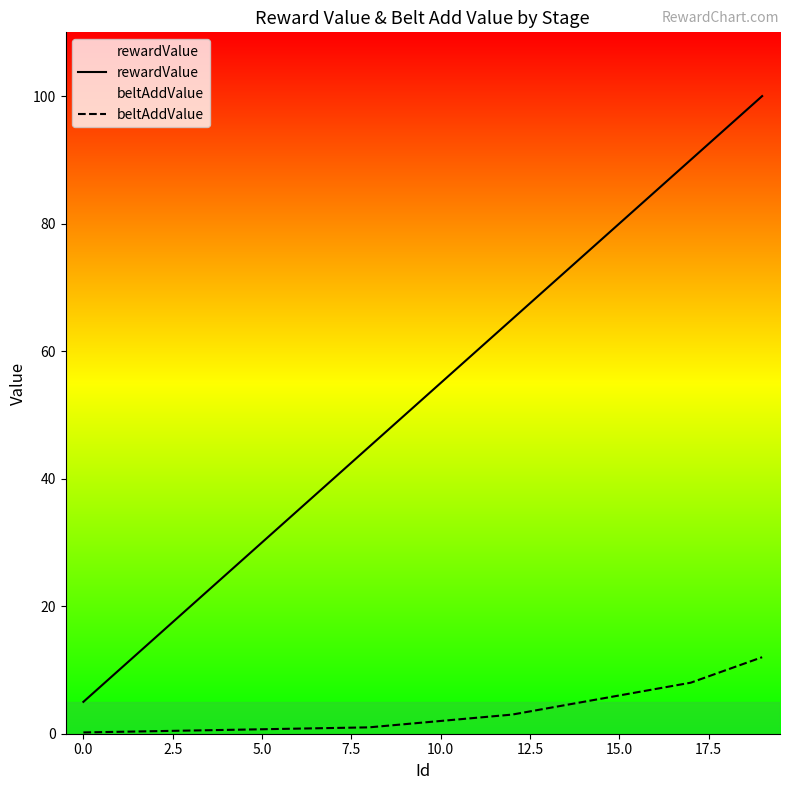

Read the beltAddValue value at 5.0.

0.7